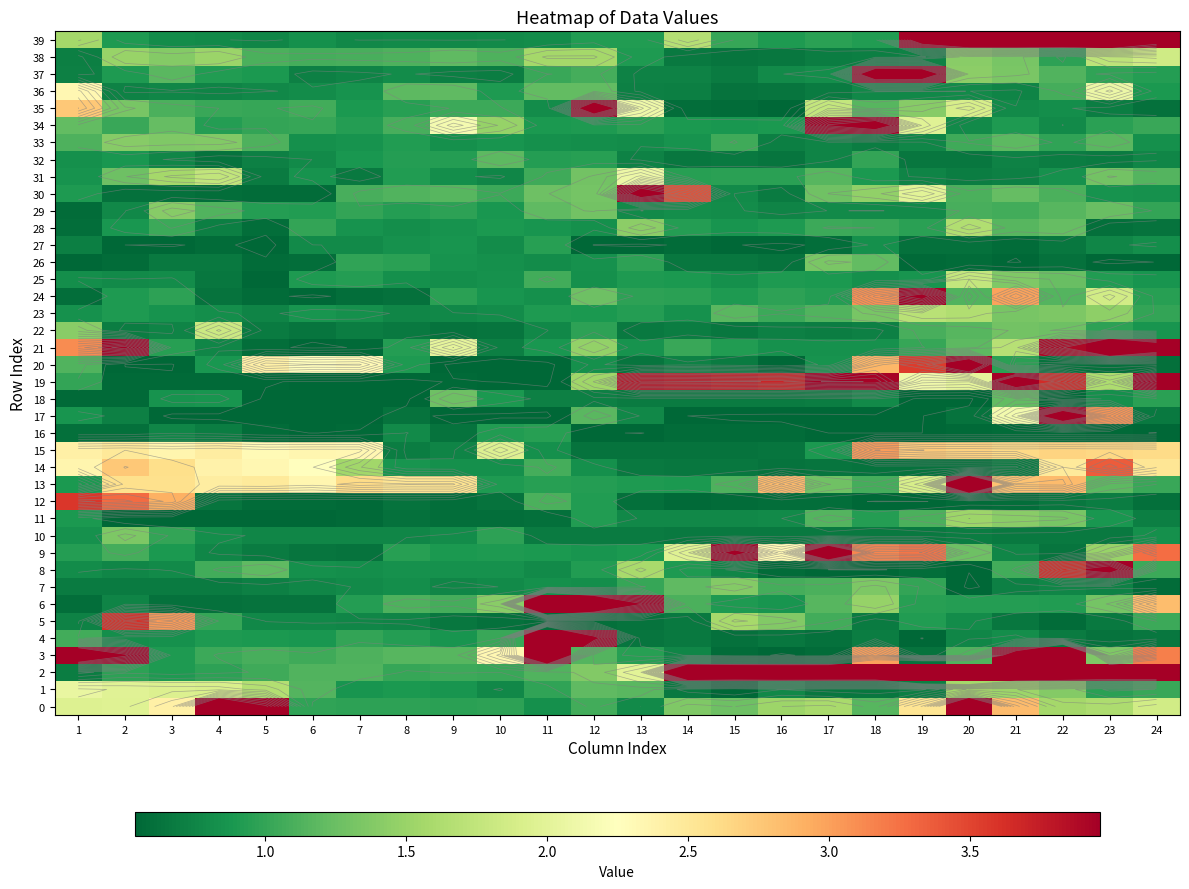

Rank the series at 23 from lowest to highest value.

26, 16, 28, 20, 4, 5, 10, 32, 35, 12, 7, 27, 18, 30, 11, 25, 34, 1, 22, 37, 33, 13, 29, 31, 6, 3, 23, 9, 0, 19, 38, 24, 36, 15, 17, 14, 8, 2, 39, 21